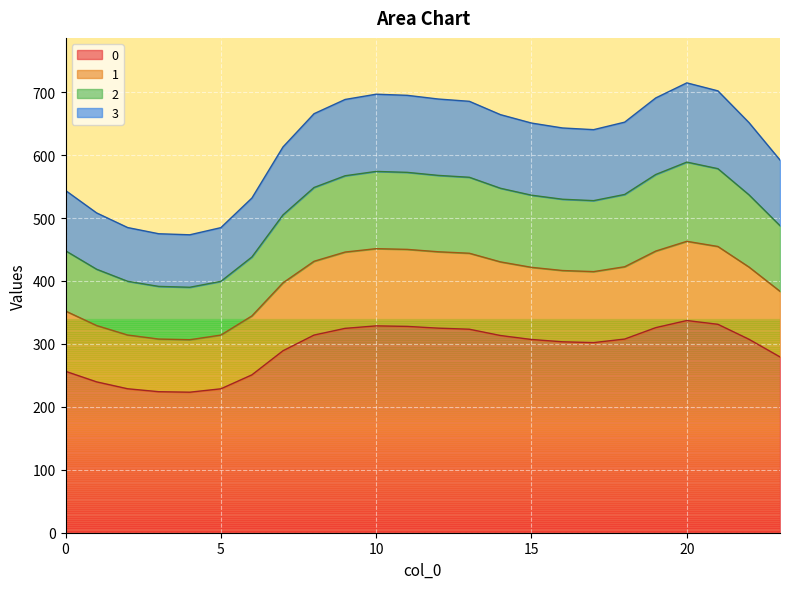

True or false: 3 has more than 2 points higher than both neighbors.

False